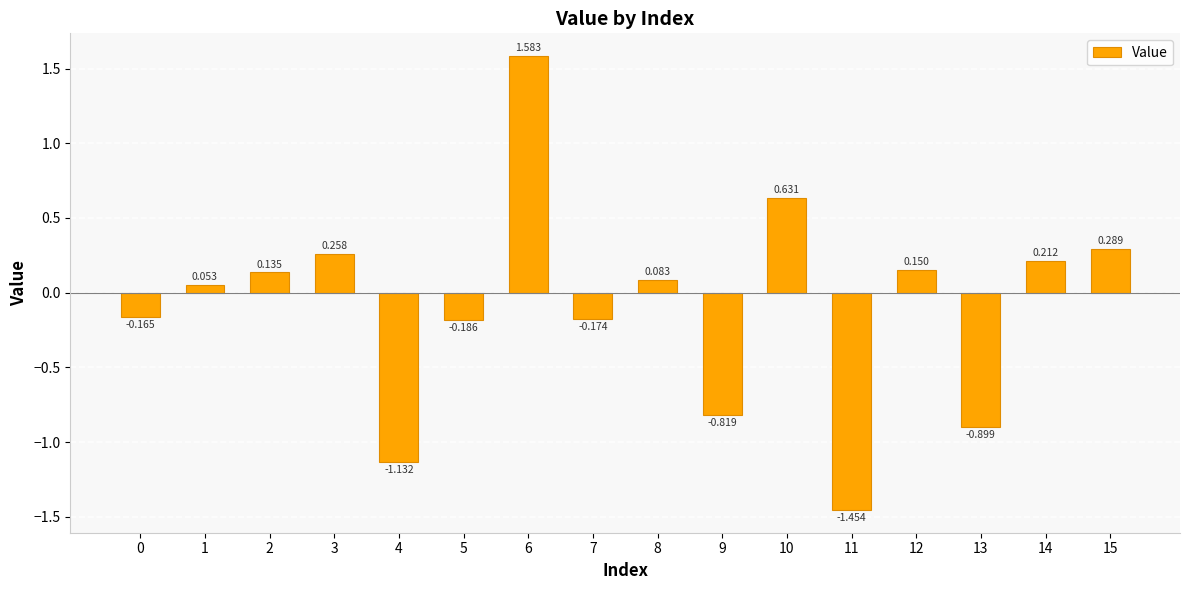

Reading left to right, extract all data points from this chart.

-0.2	0.1	0.1	0.3	-1.1	-0.2	1.6	-0.2	0.1	-0.8	0.6	-1.5	0.1	-0.9	0.2	0.3